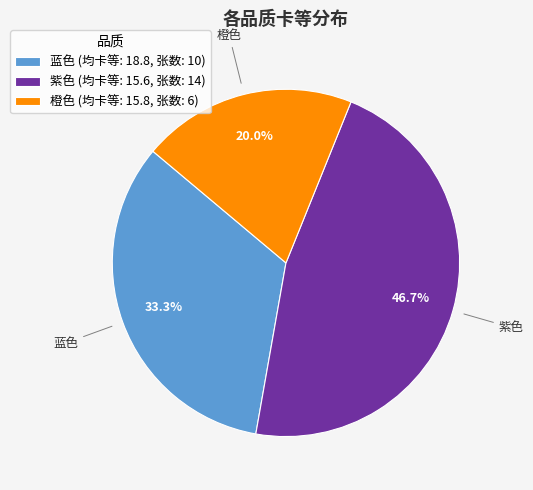

True or false: 蓝色 accounts for 48% of the total.

False